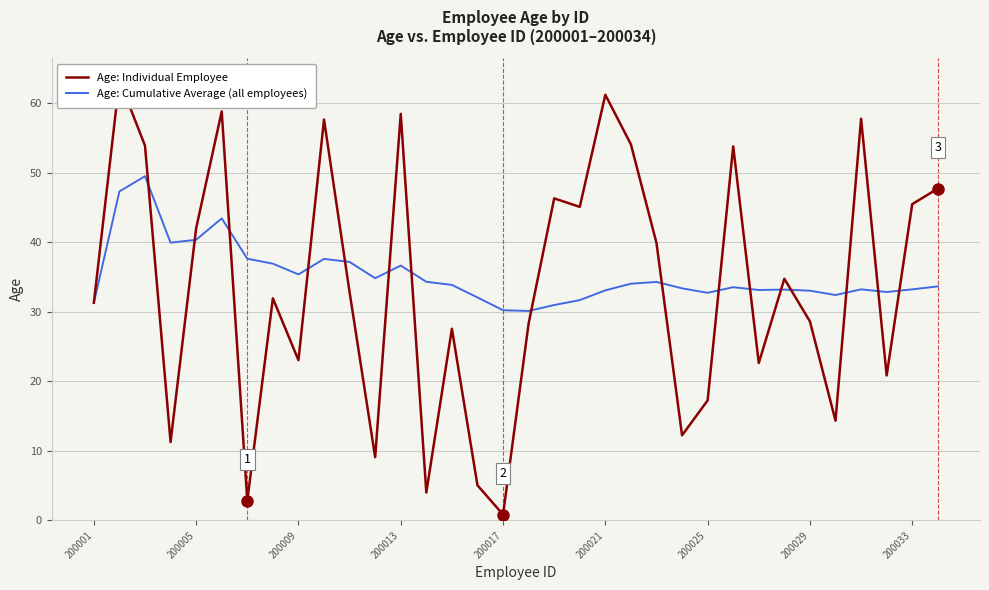

What is the highest value of the Age: Cumulative Average (all employees) series?

49.5